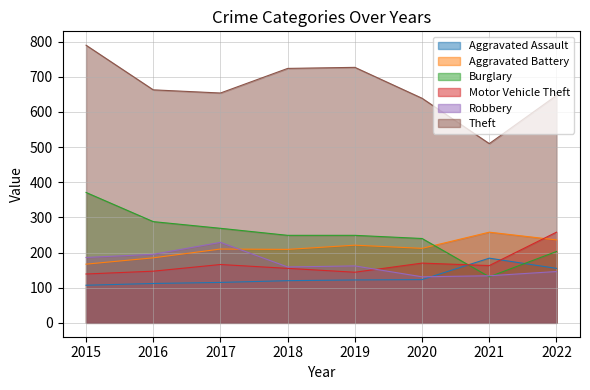

True or false: Theft has a value of 727 at 2019.

True